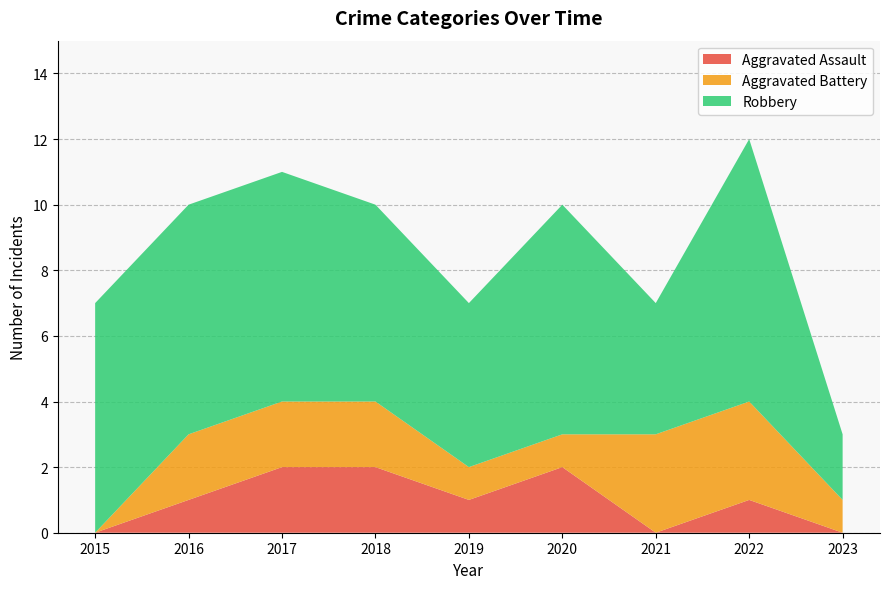

Reading left to right, what are all the values shown in this chart?

Aggravated Assault: 0	1	2	2	1	2	0	1	0
Aggravated Battery: 0	2	2	2	1	1	3	3	1
Robbery: 7	7	7	6	5	7	4	8	2